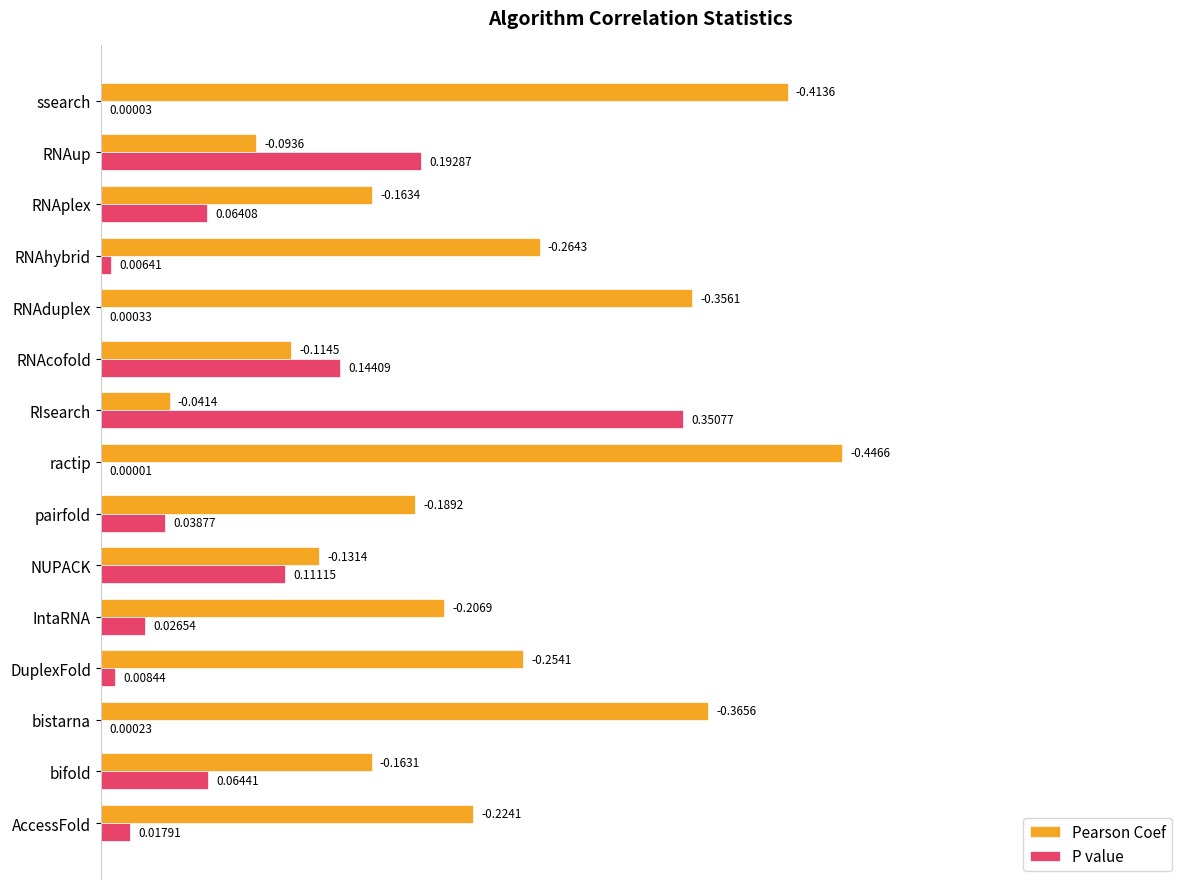

Between RNAduplex and RNAup, which series saw the biggest shift?

Pearson Coef